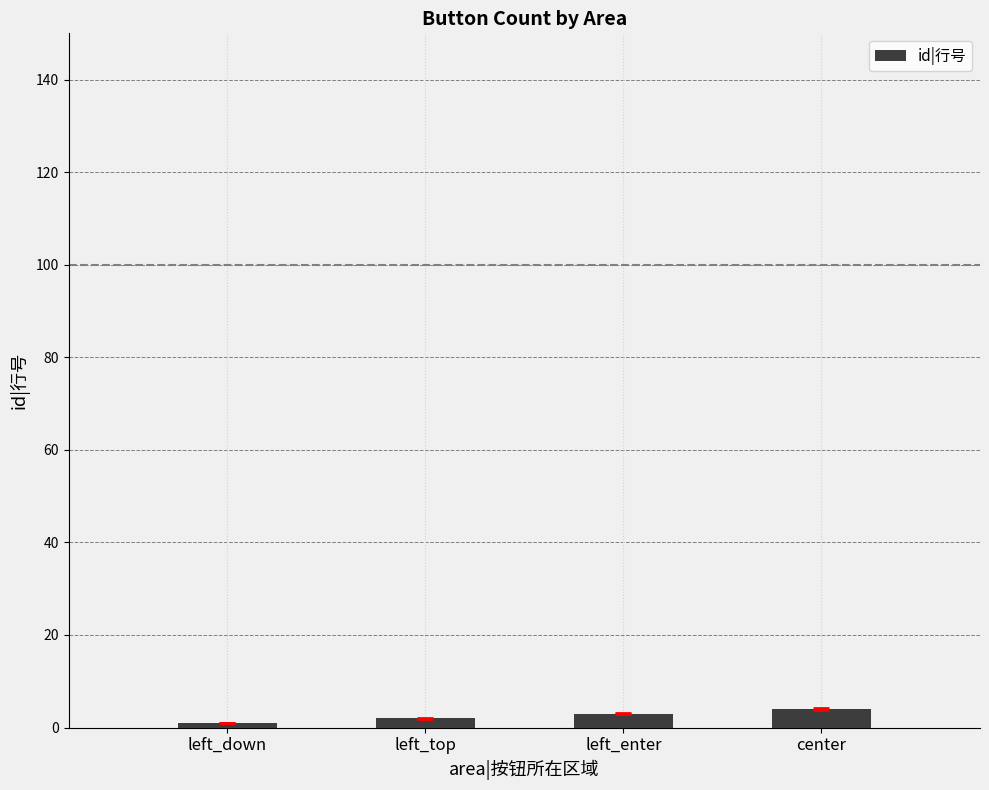

Reading left to right, list all the values displayed in this chart.

left_down=1	left_top=2	left_enter=3	center=4